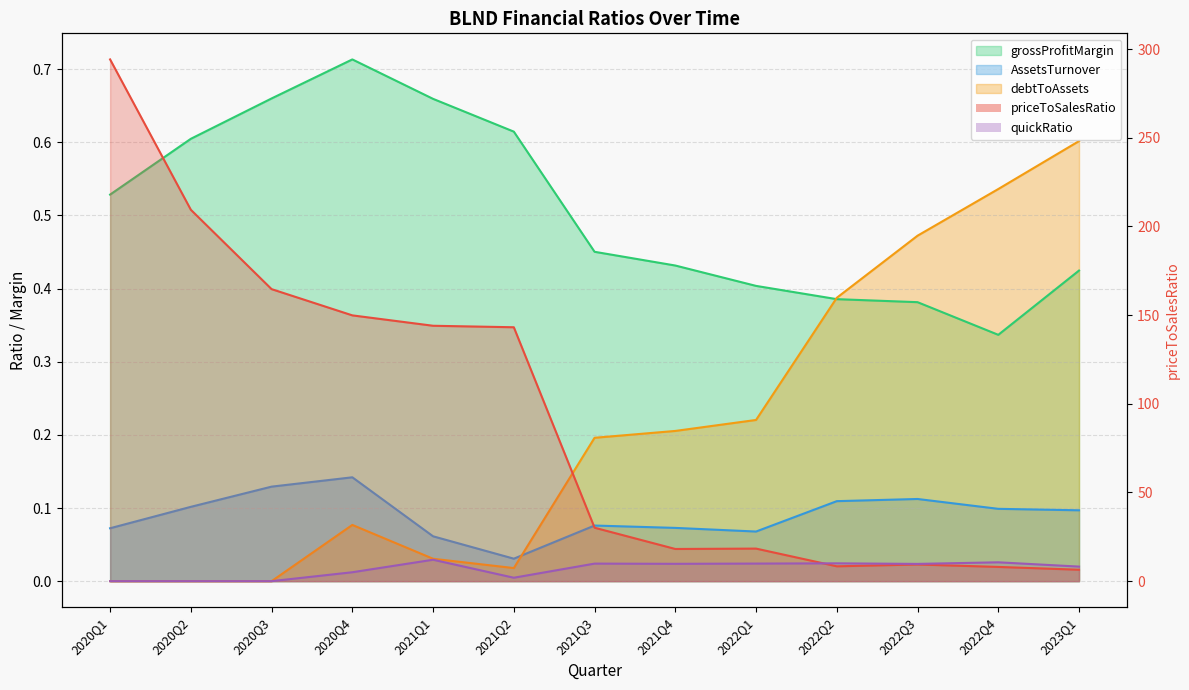

At which label does debtToAssets reach its minimum?

2020Q1